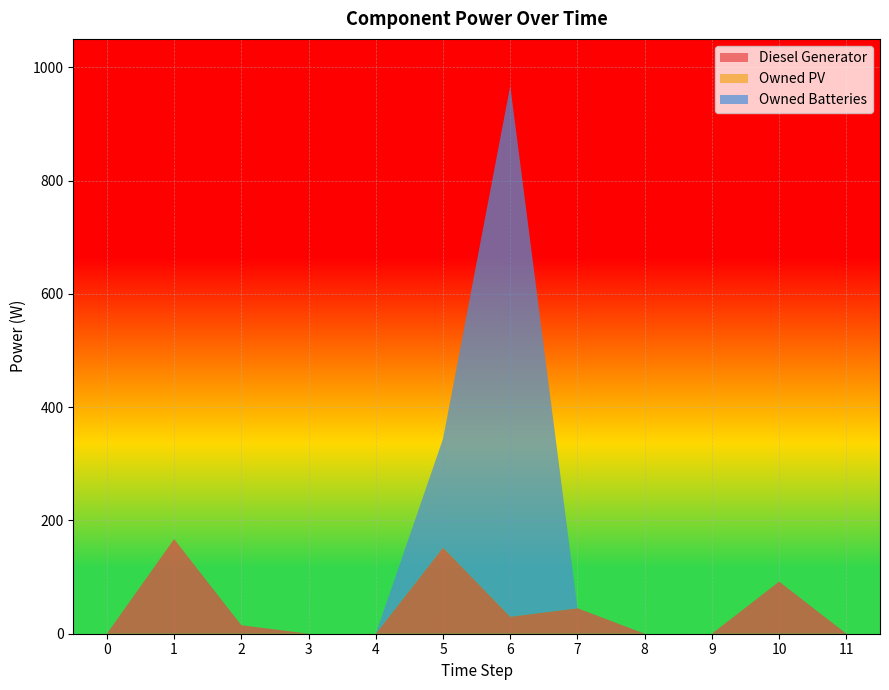

Reading left to right, what are all the values shown in this chart?

Diesel Generator: 0.0	167.0	15.0	0.0	0.0	152.0	30.0	45.0	-0.0	0.0	92.0	0.0
Owned PV: 0.0	0.0	0.0	0.0	0.0	0.0	0.0	0.0	0.0	0.0	0.0	0.0
Owned Batteries: 0.0	0.0	0.0	0.0	0.0	192.0	937.0	0.0	0.0	0.0	0.0	0.0